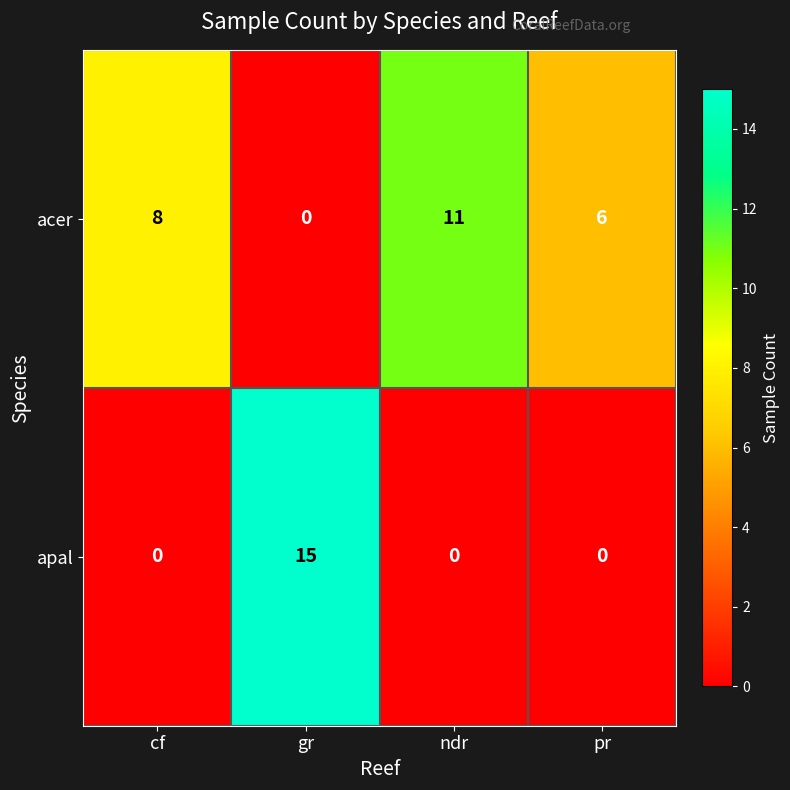

The value of acer at gr is -4. True or false?

False